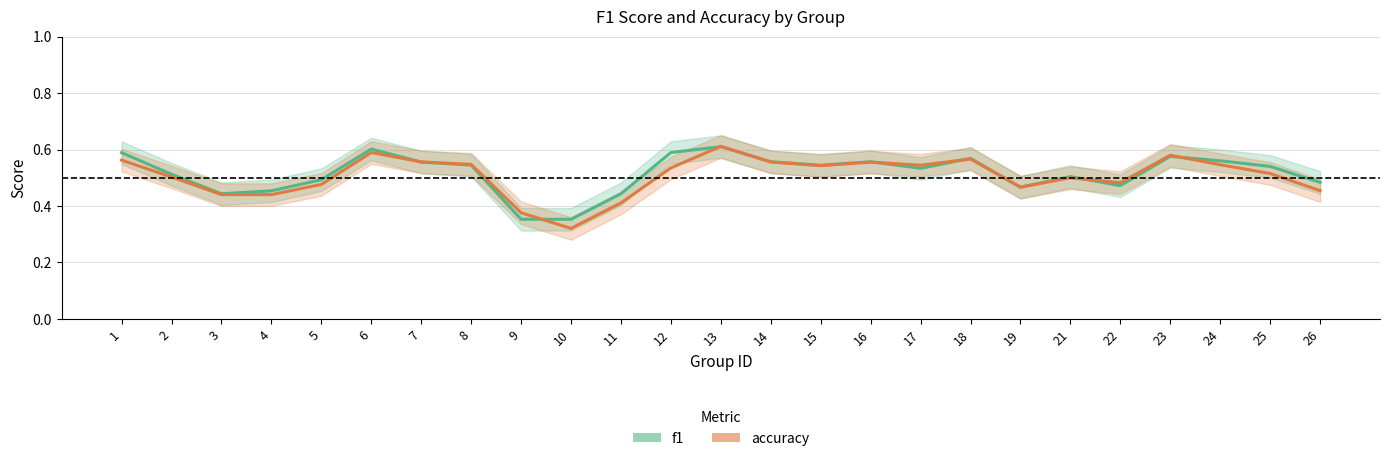

What is the value of the accuracy point at the 17th from the left?

0.5